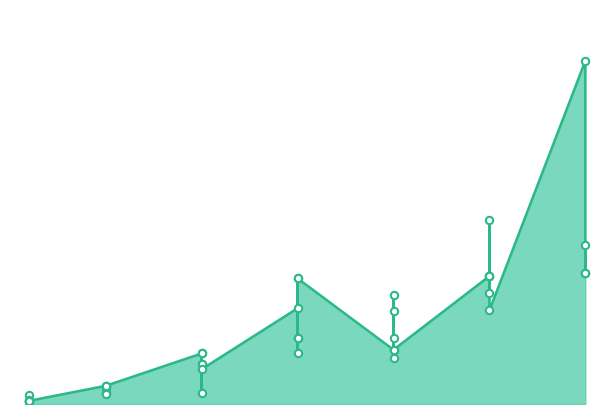

What is the ratio of the value at 10 to the value at 30?

0.1